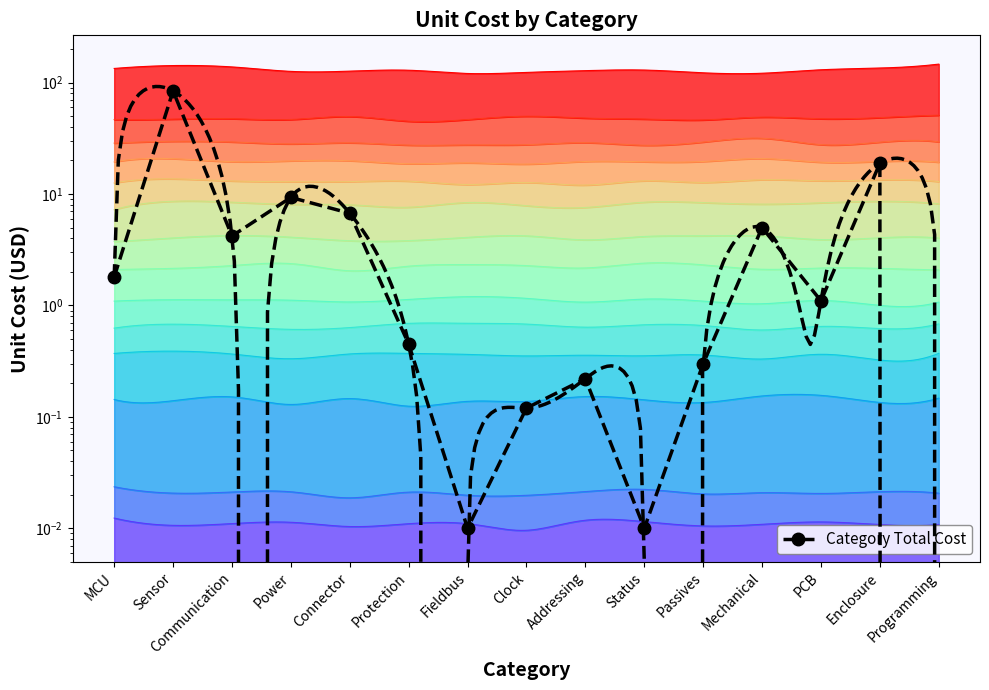

Reading left to right, transcribe all the data shown in this chart.

1.8	84.2	4.2	9.3	6.7	0.5	0.0	0.1	0.2	0.0	0.3	5.0	1.1	18.9	0.0